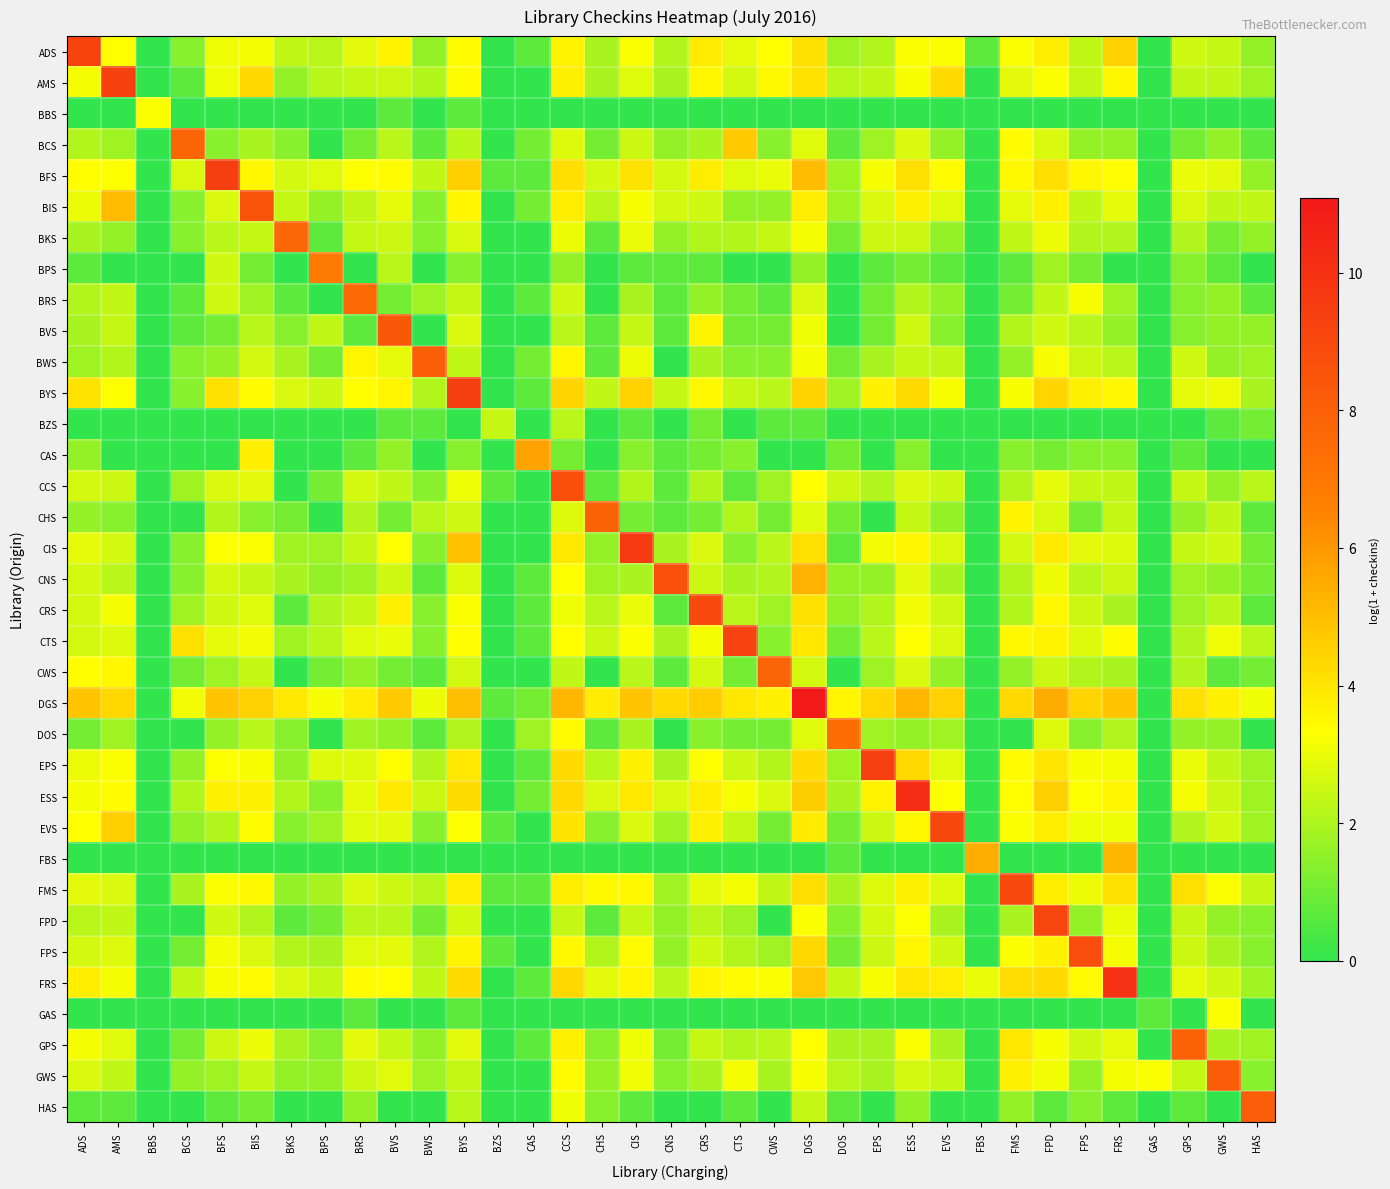

Reading left to right, what are all the values shown in this chart?

ADS: ADS=9.2	AMS=3.3	BBS=0.0	BCS=1.4	BFS=3.1	BIS=3.2	BKS=2.3	BPS=2.2	BRS=2.9	BVS=3.6	BWS=1.6	BYS=3.4	BZS=0.0	CAS=0.7	CCS=3.6	CHS=1.9	CIS=3.3	CNS=2.1	CRS=3.8	CTS=2.9	CWS=3.3	DGS=4.1	DOS=1.8	EPS=2.1	ESS=3.3	EVS=3.3	FBS=0.7	FMS=3.3	FPD=3.8	FPS=2.3	FRS=4.5	GAS=0.0	GPS=2.6	GWS=2.4	HAS=1.6
AMS: ADS=3.2	AMS=9.3	BBS=0.0	BCS=0.7	BFS=3.1	BIS=4.3	BKS=1.6	BPS=2.2	BRS=2.4	BVS=2.5	BWS=2.1	BYS=3.4	BZS=0.0	CAS=0.0	CCS=3.7	CHS=1.9	CIS=2.8	CNS=1.9	CRS=3.5	CTS=2.6	CWS=3.5	DGS=4.1	DOS=2.2	EPS=2.3	ESS=3.2	EVS=4.2	FBS=0.0	FMS=2.9	FPD=3.3	FPS=2.4	FRS=3.5	GAS=0.0	GPS=2.3	GWS=2.3	HAS=1.8
BBS: ADS=0.0	AMS=0.0	BBS=3.3	BCS=0.0	BFS=0.0	BIS=0.0	BKS=0.0	BPS=0.0	BRS=0.0	BVS=0.7	BWS=0.0	BYS=0.7	BZS=0.0	CAS=0.0	CCS=0.0	CHS=0.0	CIS=0.0	CNS=0.0	CRS=0.0	CTS=0.0	CWS=0.0	DGS=0.0	DOS=0.0	EPS=0.0	ESS=0.0	EVS=0.0	FBS=0.0	FMS=0.0	FPD=0.0	FPS=0.0	FRS=0.0	GAS=0.0	GPS=0.0	GWS=0.0	HAS=0.0
BCS: ADS=2.1	AMS=1.8	BBS=0.0	BCS=7.8	BFS=1.4	BIS=1.9	BKS=1.4	BPS=0.0	BRS=1.1	BVS=2.2	BWS=0.7	BYS=2.2	BZS=0.0	CAS=1.1	CCS=2.8	CHS=1.1	CIS=2.5	CNS=1.6	CRS=1.9	CTS=4.7	CWS=1.4	DGS=2.8	DOS=0.7	EPS=1.8	ESS=2.7	EVS=1.6	FBS=0.0	FMS=3.4	FPD=2.7	FPS=1.6	FRS=1.6	GAS=0.0	GPS=1.1	GWS=1.6	HAS=0.7
BFS: ADS=3.4	AMS=3.3	BBS=0.0	BCS=2.7	BFS=9.4	BIS=3.5	BKS=2.6	BPS=2.8	BRS=3.3	BVS=3.4	BWS=2.3	BYS=4.6	BZS=0.7	CAS=0.7	CCS=4.2	CHS=2.6	CIS=4.0	CNS=2.6	CRS=3.8	CTS=2.8	CWS=3.0	DGS=5.1	DOS=1.8	EPS=3.2	ESS=4.1	EVS=3.4	FBS=0.0	FMS=3.5	FPD=4.1	FPS=3.5	FRS=3.4	GAS=0.0	GPS=3.0	GWS=2.9	HAS=1.6
BIS: ADS=3.0	AMS=5.1	BBS=0.0	BCS=1.4	BFS=2.7	BIS=8.6	BKS=2.4	BPS=1.6	BRS=2.3	BVS=2.9	BWS=1.4	BYS=3.6	BZS=0.0	CAS=1.1	CCS=3.8	CHS=2.2	CIS=3.2	CNS=2.6	CRS=2.6	CTS=1.6	CWS=1.6	DGS=3.8	DOS=1.8	EPS=2.7	ESS=3.7	EVS=2.8	FBS=0.0	FMS=2.9	FPD=3.7	FPS=2.3	FRS=2.9	GAS=0.0	GPS=2.7	GWS=2.3	HAS=2.3
BKS: ADS=1.9	AMS=1.6	BBS=0.0	BCS=1.4	BFS=2.2	BIS=2.4	BKS=7.7	BPS=0.7	BRS=2.4	BVS=2.5	BWS=1.4	BYS=2.7	BZS=0.0	CAS=0.0	CCS=3.0	CHS=0.7	CIS=3.0	CNS=1.6	CRS=2.1	CTS=2.1	CWS=2.4	DGS=3.2	DOS=1.1	EPS=2.5	ESS=2.5	EVS=1.6	FBS=0.0	FMS=2.3	FPD=3.0	FPS=2.1	FRS=2.1	GAS=0.0	GPS=2.1	GWS=1.1	HAS=1.6
BPS: ADS=0.7	AMS=0.0	BBS=0.0	BCS=0.0	BFS=2.6	BIS=1.1	BKS=0.0	BPS=6.9	BRS=0.0	BVS=2.2	BWS=0.0	BYS=1.4	BZS=0.0	CAS=0.0	CCS=1.6	CHS=0.0	CIS=0.7	CNS=0.7	CRS=0.7	CTS=0.0	CWS=0.0	DGS=1.6	DOS=0.0	EPS=0.7	ESS=1.1	EVS=0.7	FBS=0.0	FMS=0.7	FPD=1.8	FPS=1.1	FRS=0.0	GAS=0.0	GPS=1.4	GWS=0.7	HAS=0.0
BRS: ADS=2.1	AMS=2.3	BBS=0.0	BCS=0.7	BFS=2.6	BIS=1.8	BKS=0.7	BPS=0.0	BRS=7.6	BVS=1.1	BWS=1.8	BYS=2.4	BZS=0.0	CAS=0.7	CCS=2.6	CHS=0.0	CIS=1.9	CNS=0.7	CRS=1.6	CTS=1.1	CWS=0.7	DGS=2.7	DOS=0.0	EPS=1.1	ESS=2.1	EVS=1.6	FBS=0.0	FMS=1.1	FPD=2.3	FPS=3.2	FRS=1.8	GAS=0.0	GPS=1.4	GWS=1.6	HAS=0.7
BVS: ADS=1.9	AMS=2.4	BBS=0.0	BCS=0.7	BFS=1.1	BIS=2.2	BKS=1.4	BPS=2.3	BRS=0.7	BVS=8.3	BWS=0.0	BYS=2.7	BZS=0.0	CAS=0.0	CCS=2.2	CHS=0.7	CIS=2.4	CNS=0.7	CRS=3.6	CTS=1.1	CWS=1.1	DGS=3.1	DOS=0.0	EPS=1.1	ESS=2.6	EVS=1.4	FBS=0.0	FMS=2.1	FPD=2.6	FPS=2.2	FRS=1.6	GAS=0.0	GPS=1.4	GWS=1.6	HAS=1.6
BWS: ADS=1.8	AMS=2.1	BBS=0.0	BCS=1.4	BFS=1.6	BIS=2.6	BKS=1.9	BPS=1.1	BRS=3.6	BVS=2.9	BWS=8.0	BYS=2.3	BZS=0.0	CAS=1.1	CCS=3.5	CHS=0.7	CIS=3.0	CNS=0.0	CRS=1.9	CTS=1.4	CWS=1.4	DGS=3.2	DOS=1.1	EPS=1.9	ESS=2.4	EVS=2.3	FBS=0.0	FMS=1.6	FPD=3.2	FPS=2.5	FRS=2.2	GAS=0.0	GPS=2.6	GWS=1.6	HAS=1.8
BYS: ADS=4.0	AMS=3.3	BBS=0.0	BCS=1.4	BFS=4.1	BIS=3.4	BKS=2.7	BPS=2.5	BRS=3.4	BVS=3.6	BWS=2.1	BYS=9.4	BZS=0.0	CAS=0.7	CCS=4.4	CHS=2.3	CIS=4.5	CNS=2.4	CRS=3.5	CTS=2.4	CWS=2.2	DGS=4.5	DOS=1.8	EPS=3.7	ESS=4.3	EVS=3.2	FBS=0.0	FMS=3.2	FPD=4.4	FPS=3.7	FRS=3.5	GAS=0.0	GPS=2.9	GWS=3.0	HAS=1.9
BZS: ADS=0.0	AMS=0.0	BBS=0.0	BCS=0.0	BFS=0.0	BIS=0.0	BKS=0.0	BPS=0.0	BRS=0.0	BVS=0.7	BWS=0.7	BYS=0.0	BZS=2.4	CAS=0.0	CCS=2.2	CHS=0.0	CIS=0.7	CNS=0.0	CRS=1.1	CTS=0.0	CWS=0.7	DGS=0.7	DOS=0.0	EPS=0.0	ESS=0.0	EVS=0.0	FBS=0.0	FMS=0.0	FPD=0.0	FPS=0.0	FRS=0.0	GAS=0.0	GPS=0.0	GWS=0.7	HAS=1.1
CAS: ADS=1.6	AMS=0.0	BBS=0.0	BCS=0.0	BFS=0.0	BIS=3.8	BKS=0.0	BPS=0.0	BRS=0.7	BVS=1.6	BWS=0.0	BYS=1.4	BZS=0.0	CAS=5.7	CCS=1.1	CHS=0.0	CIS=1.4	CNS=0.7	CRS=1.1	CTS=1.4	CWS=0.0	DGS=0.0	DOS=1.1	EPS=0.0	ESS=1.4	EVS=0.0	FBS=0.0	FMS=1.4	FPD=1.1	FPS=1.4	FRS=1.4	GAS=0.0	GPS=0.7	GWS=0.0	HAS=0.0
CCS: ADS=2.6	AMS=2.5	BBS=0.0	BCS=1.8	BFS=2.7	BIS=2.9	BKS=0.0	BPS=1.1	BRS=2.6	BVS=2.3	BWS=1.4	BYS=3.1	BZS=0.7	CAS=0.0	CCS=8.7	CHS=0.7	CIS=2.1	CNS=0.7	CRS=2.1	CTS=0.7	CWS=1.8	DGS=3.4	DOS=2.5	EPS=2.1	ESS=2.7	EVS=2.5	FBS=0.0	FMS=2.1	FPD=2.9	FPS=2.4	FRS=2.3	GAS=0.0	GPS=2.4	GWS=1.6	HAS=2.2
CHS: ADS=1.6	AMS=1.4	BBS=0.0	BCS=0.0	BFS=2.1	BIS=1.4	BKS=1.1	BPS=0.0	BRS=2.1	BVS=1.1	BWS=2.2	BYS=2.6	BZS=0.0	CAS=0.0	CCS=2.8	CHS=7.9	CIS=1.1	CNS=0.7	CRS=1.1	CTS=2.1	CWS=1.1	DGS=2.8	DOS=1.1	EPS=0.0	ESS=2.4	EVS=1.6	FBS=0.0	FMS=3.6	FPD=2.7	FPS=1.1	FRS=2.4	GAS=0.0	GPS=1.6	GWS=2.3	HAS=0.7
CIS: ADS=2.9	AMS=2.6	BBS=0.0	BCS=1.4	BFS=3.3	BIS=3.3	BKS=1.8	BPS=1.8	BRS=2.4	BVS=3.3	BWS=1.4	BYS=5.0	BZS=0.0	CAS=0.0	CCS=3.9	CHS=1.6	CIS=9.7	CNS=1.9	CRS=2.7	CTS=1.4	CWS=2.2	DGS=4.1	DOS=0.7	EPS=3.1	ESS=3.6	EVS=2.7	FBS=0.0	FMS=2.6	FPD=3.9	FPS=2.9	FRS=2.8	GAS=0.0	GPS=2.4	GWS=2.6	HAS=1.1
CNS: ADS=2.6	AMS=2.2	BBS=0.0	BCS=1.4	BFS=2.6	BIS=2.4	BKS=1.9	BPS=1.6	BRS=1.8	BVS=2.6	BWS=0.7	BYS=2.8	BZS=0.0	CAS=0.7	CCS=3.3	CHS=1.8	CIS=1.9	CNS=8.7	CRS=2.5	CTS=1.9	CWS=2.1	DGS=5.3	DOS=1.6	EPS=1.6	ESS=2.9	EVS=1.9	FBS=0.0	FMS=2.1	FPD=3.0	FPS=2.2	FRS=2.5	GAS=0.0	GPS=1.8	GWS=1.6	HAS=1.1
CRS: ADS=2.6	AMS=3.2	BBS=0.0	BCS=1.8	BFS=2.6	BIS=2.8	BKS=0.7	BPS=2.1	BRS=2.4	BVS=3.7	BWS=1.4	BYS=3.3	BZS=0.0	CAS=0.7	CCS=3.1	CHS=2.2	CIS=3.0	CNS=0.7	CRS=9.0	CTS=2.2	CWS=1.8	DGS=4.1	DOS=1.6	EPS=2.1	ESS=3.1	EVS=2.6	FBS=0.0	FMS=2.1	FPD=3.5	FPS=2.5	FRS=1.9	GAS=0.0	GPS=1.8	GWS=2.2	HAS=0.7
CTS: ADS=2.6	AMS=2.8	BBS=0.0	BCS=4.1	BFS=2.9	BIS=3.1	BKS=1.8	BPS=2.2	BRS=2.8	BVS=3.0	BWS=1.4	BYS=3.4	BZS=0.0	CAS=0.7	CCS=3.4	CHS=2.5	CIS=3.3	CNS=1.9	CRS=3.2	CTS=9.3	CWS=1.4	DGS=4.0	DOS=1.1	EPS=2.2	ESS=3.3	EVS=2.7	FBS=0.0	FMS=3.5	FPD=3.6	FPS=2.8	FRS=3.4	GAS=0.0	GPS=2.1	GWS=3.1	HAS=2.2
CWS: ADS=3.4	AMS=3.5	BBS=0.0	BCS=1.1	BFS=1.8	BIS=2.4	BKS=0.0	BPS=1.1	BRS=1.6	BVS=1.1	BWS=0.7	BYS=2.6	BZS=0.0	CAS=0.0	CCS=2.3	CHS=0.0	CIS=2.2	CNS=0.7	CRS=2.6	CTS=1.1	CWS=7.8	DGS=2.6	DOS=0.0	EPS=1.8	ESS=2.7	EVS=1.6	FBS=0.0	FMS=1.6	FPD=2.5	FPS=2.1	FRS=1.9	GAS=0.0	GPS=2.1	GWS=0.7	HAS=1.1
DGS: ADS=4.8	AMS=4.3	BBS=0.0	BCS=3.1	BFS=4.8	BIS=4.5	BKS=3.9	BPS=3.2	BRS=3.8	BVS=4.7	BWS=3.0	BYS=5.0	BZS=0.7	CAS=1.1	CCS=5.2	CHS=3.8	CIS=4.8	CNS=4.3	CRS=4.6	CTS=3.9	CWS=3.7	DGS=11.1	DOS=3.6	EPS=4.4	ESS=5.2	EVS=4.5	FBS=0.0	FMS=4.3	FPD=5.5	FPS=4.4	FRS=4.8	GAS=0.0	GPS=4.1	GWS=3.7	HAS=3.1
DOS: ADS=1.1	AMS=1.8	BBS=0.0	BCS=0.0	BFS=1.6	BIS=2.2	BKS=1.4	BPS=0.0	BRS=1.8	BVS=1.6	BWS=0.7	BYS=2.1	BZS=0.0	CAS=1.8	CCS=3.4	CHS=0.7	CIS=1.9	CNS=0.0	CRS=1.4	CTS=1.1	CWS=1.1	DGS=2.8	DOS=7.4	EPS=1.8	ESS=1.6	EVS=1.8	FBS=0.0	FMS=0.0	FPD=2.8	FPS=1.4	FRS=2.1	GAS=0.0	GPS=1.6	GWS=1.6	HAS=0.0
EPS: ADS=3.0	AMS=3.3	BBS=0.0	BCS=1.6	BFS=3.3	BIS=3.2	BKS=1.6	BPS=2.8	BRS=2.8	BVS=3.4	BWS=2.1	BYS=3.9	BZS=0.0	CAS=0.7	CCS=4.2	CHS=2.2	CIS=3.7	CNS=1.9	CRS=3.3	CTS=2.5	CWS=2.1	DGS=4.2	DOS=1.8	EPS=9.4	ESS=4.3	EVS=2.8	FBS=0.0	FMS=3.4	FPD=4.0	FPS=3.2	FRS=3.2	GAS=0.0	GPS=3.0	GWS=2.3	HAS=1.8
ESS: ADS=3.2	AMS=3.4	BBS=0.0	BCS=2.1	BFS=3.7	BIS=3.7	BKS=2.1	BPS=1.4	BRS=2.9	BVS=3.9	BWS=2.5	BYS=4.2	BZS=0.0	CAS=1.1	CCS=4.3	CHS=2.7	CIS=3.9	CNS=2.7	CRS=3.8	CTS=3.2	CWS=2.7	DGS=4.6	DOS=1.9	EPS=3.6	ESS=10.2	EVS=3.3	FBS=0.0	FMS=3.4	FPD=4.5	FPS=3.3	FRS=3.6	GAS=0.0	GPS=3.2	GWS=2.5	HAS=1.8
EVS: ADS=3.3	AMS=4.6	BBS=0.0	BCS=1.6	BFS=2.1	BIS=3.4	BKS=1.4	BPS=1.8	BRS=2.8	BVS=2.9	BWS=1.4	BYS=3.3	BZS=0.7	CAS=0.0	CCS=4.0	CHS=1.4	CIS=2.7	CNS=1.8	CRS=3.7	CTS=2.4	CWS=1.1	DGS=3.8	DOS=1.1	EPS=2.5	ESS=3.5	EVS=9.1	FBS=0.0	FMS=3.3	FPD=3.8	FPS=3.1	FRS=3.1	GAS=0.0	GPS=2.1	GWS=2.6	HAS=1.8
FBS: ADS=0.0	AMS=0.0	BBS=0.0	BCS=0.0	BFS=0.0	BIS=0.0	BKS=0.0	BPS=0.0	BRS=0.0	BVS=0.0	BWS=0.0	BYS=0.0	BZS=0.0	CAS=0.0	CCS=0.0	CHS=0.0	CIS=0.0	CNS=0.0	CRS=0.0	CTS=0.0	CWS=0.0	DGS=0.0	DOS=0.7	EPS=0.0	ESS=0.0	EVS=0.0	FBS=5.4	FMS=0.0	FPD=0.0	FPS=0.0	FRS=5.2	GAS=0.0	GPS=0.0	GWS=0.0	HAS=0.0
FMS: ADS=2.9	AMS=2.7	BBS=0.0	BCS=1.9	BFS=3.3	BIS=3.5	BKS=1.6	BPS=1.9	BRS=2.7	BVS=2.5	BWS=2.2	BYS=3.8	BZS=0.7	CAS=0.7	CCS=3.8	CHS=3.5	CIS=3.5	CNS=1.8	CRS=2.9	CTS=3.2	CWS=2.3	DGS=4.2	DOS=1.9	EPS=2.8	ESS=3.7	EVS=2.8	FBS=0.0	FMS=9.0	FPD=3.8	FPS=3.0	FRS=4.1	GAS=0.0	GPS=4.1	GWS=3.3	HAS=2.4
FPD: ADS=2.2	AMS=2.3	BBS=0.0	BCS=0.0	BFS=2.6	BIS=2.1	BKS=0.7	BPS=1.1	BRS=2.2	BVS=2.2	BWS=1.1	BYS=2.6	BZS=0.0	CAS=0.0	CCS=2.4	CHS=0.7	CIS=2.4	CNS=1.6	CRS=2.2	CTS=1.8	CWS=0.0	DGS=3.3	DOS=1.4	EPS=2.6	ESS=3.3	EVS=1.9	FBS=0.0	FMS=1.9	FPD=9.2	FPS=1.6	FRS=3.0	GAS=0.0	GPS=2.4	GWS=1.6	HAS=1.4
FPS: ADS=2.6	AMS=2.8	BBS=0.0	BCS=1.1	BFS=3.2	BIS=2.7	BKS=2.1	BPS=1.9	BRS=2.8	BVS=2.9	BWS=2.1	BYS=3.6	BZS=0.7	CAS=0.0	CCS=3.5	CHS=2.1	CIS=3.4	CNS=1.6	CRS=2.6	CTS=2.1	CWS=1.8	DGS=4.3	DOS=1.1	EPS=2.5	ESS=3.6	EVS=2.6	FBS=0.0	FMS=3.3	FPD=3.7	FPS=8.8	FRS=3.2	GAS=0.0	GPS=2.5	GWS=1.9	HAS=1.4
FRS: ADS=3.8	AMS=3.2	BBS=0.0	BCS=2.3	BFS=3.2	BIS=3.4	BKS=2.7	BPS=2.4	BRS=3.4	BVS=3.4	BWS=2.3	BYS=4.3	BZS=0.0	CAS=0.7	CCS=4.3	CHS=2.9	CIS=3.6	CNS=2.2	CRS=3.6	CTS=3.4	CWS=3.3	DGS=4.8	DOS=2.4	EPS=3.2	ESS=3.9	EVS=3.8	FBS=3.0	FMS=4.2	FPD=4.2	FPS=3.4	FRS=10.0	GAS=0.0	GPS=2.9	GWS=2.6	HAS=1.8
GAS: ADS=0.0	AMS=0.0	BBS=0.0	BCS=0.0	BFS=0.0	BIS=0.0	BKS=0.0	BPS=0.0	BRS=0.7	BVS=0.0	BWS=0.0	BYS=0.7	BZS=0.0	CAS=0.0	CCS=0.0	CHS=0.0	CIS=0.0	CNS=0.0	CRS=0.0	CTS=0.0	CWS=0.0	DGS=0.0	DOS=0.0	EPS=0.0	ESS=0.0	EVS=0.0	FBS=0.0	FMS=0.0	FPD=0.0	FPS=0.0	FRS=0.0	GAS=0.7	GPS=0.0	GWS=3.3	HAS=0.0
GPS: ADS=3.2	AMS=2.8	BBS=0.0	BCS=1.1	BFS=2.5	BIS=3.0	BKS=1.9	BPS=1.4	BRS=2.9	BVS=2.4	BWS=1.6	BYS=2.9	BZS=0.0	CAS=0.7	CCS=3.7	CHS=1.4	CIS=3.1	CNS=1.1	CRS=2.4	CTS=2.1	CWS=2.2	DGS=3.3	DOS=1.9	EPS=1.9	ESS=3.3	EVS=1.9	FBS=0.0	FMS=3.9	FPD=3.2	FPS=2.6	FRS=2.9	GAS=0.0	GPS=7.9	GWS=1.9	HAS=1.8
GWS: ADS=2.7	AMS=2.3	BBS=0.0	BCS=1.6	BFS=1.8	BIS=2.4	BKS=1.6	BPS=1.6	BRS=2.5	BVS=2.8	BWS=1.8	BYS=2.4	BZS=0.0	CAS=0.0	CCS=3.4	CHS=1.6	CIS=3.1	CNS=1.4	CRS=1.9	CTS=3.2	CWS=1.9	DGS=3.2	DOS=2.2	EPS=1.9	ESS=2.6	EVS=2.4	FBS=0.0	FMS=3.7	FPD=3.1	FPS=1.6	FRS=3.2	GAS=3.3	GPS=2.4	GWS=8.1	HAS=1.4
HAS: ADS=0.7	AMS=0.7	BBS=0.0	BCS=0.0	BFS=0.7	BIS=1.1	BKS=0.0	BPS=0.0	BRS=1.6	BVS=0.0	BWS=0.0	BYS=2.2	BZS=0.0	CAS=0.0	CCS=3.1	CHS=1.4	CIS=0.7	CNS=0.0	CRS=0.0	CTS=0.7	CWS=0.0	DGS=2.4	DOS=0.7	EPS=0.0	ESS=1.6	EVS=0.0	FBS=0.0	FMS=1.6	FPD=0.7	FPS=1.4	FRS=0.7	GAS=0.0	GPS=0.7	GWS=0.0	HAS=8.1